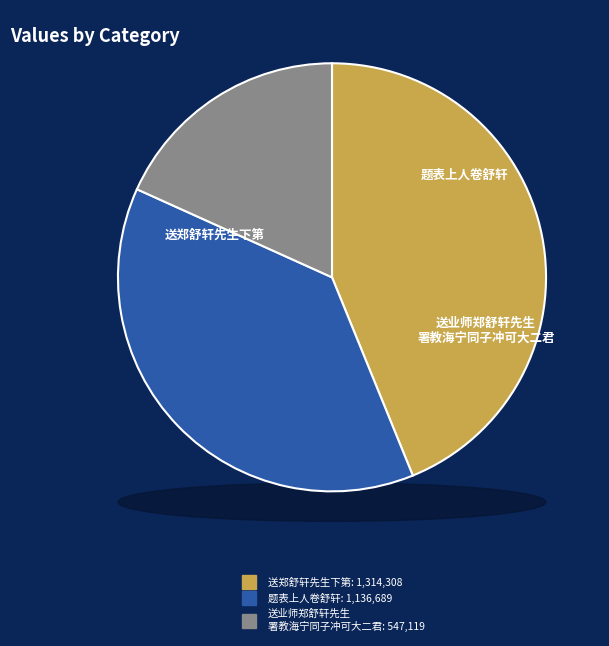

Does 送郑舒轩先生下第 represent more than half of the total?

No